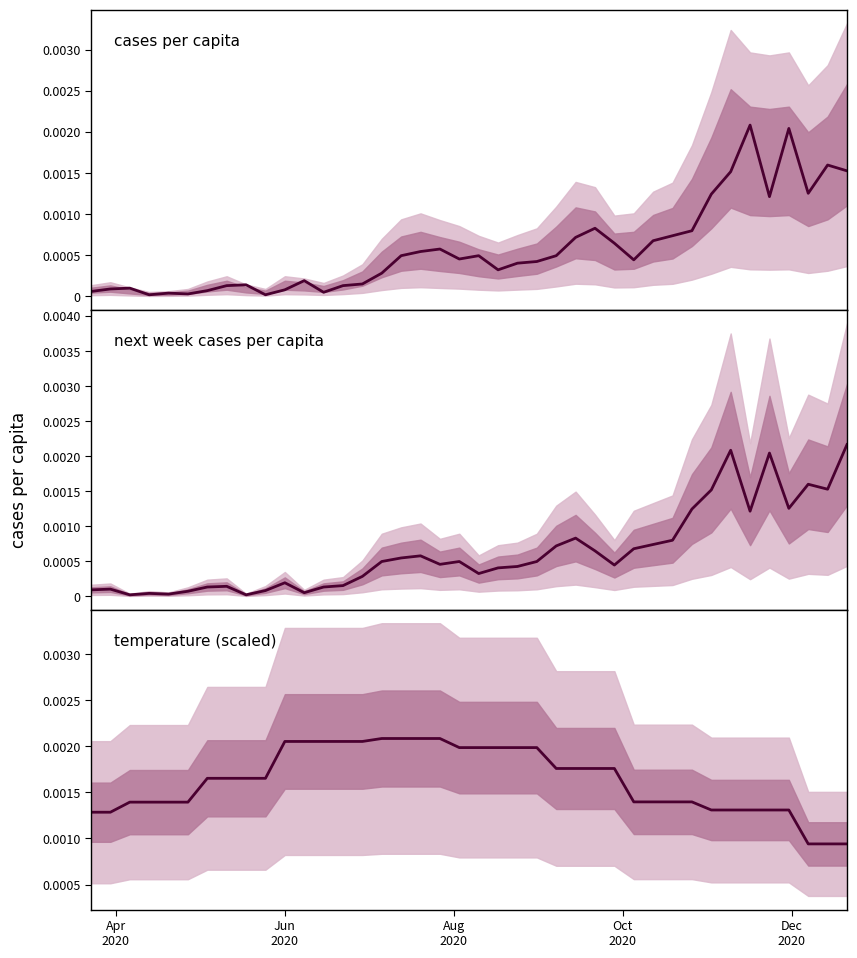

The value of cases per capita at Apr
2020 is 0.0. True or false?

True